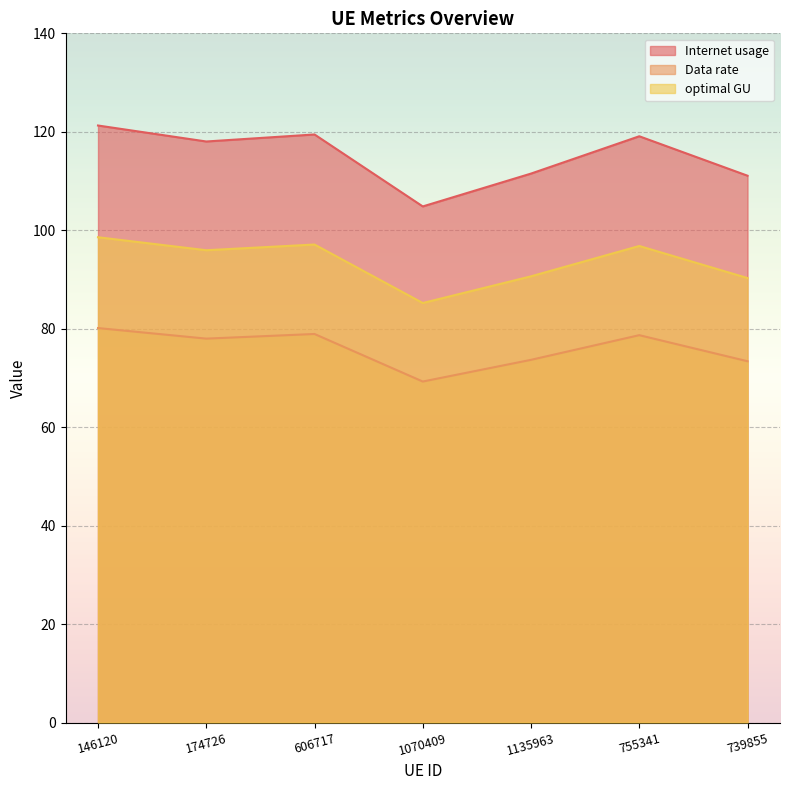

True or false: Internet usage and optimal GU cross at least once.

False